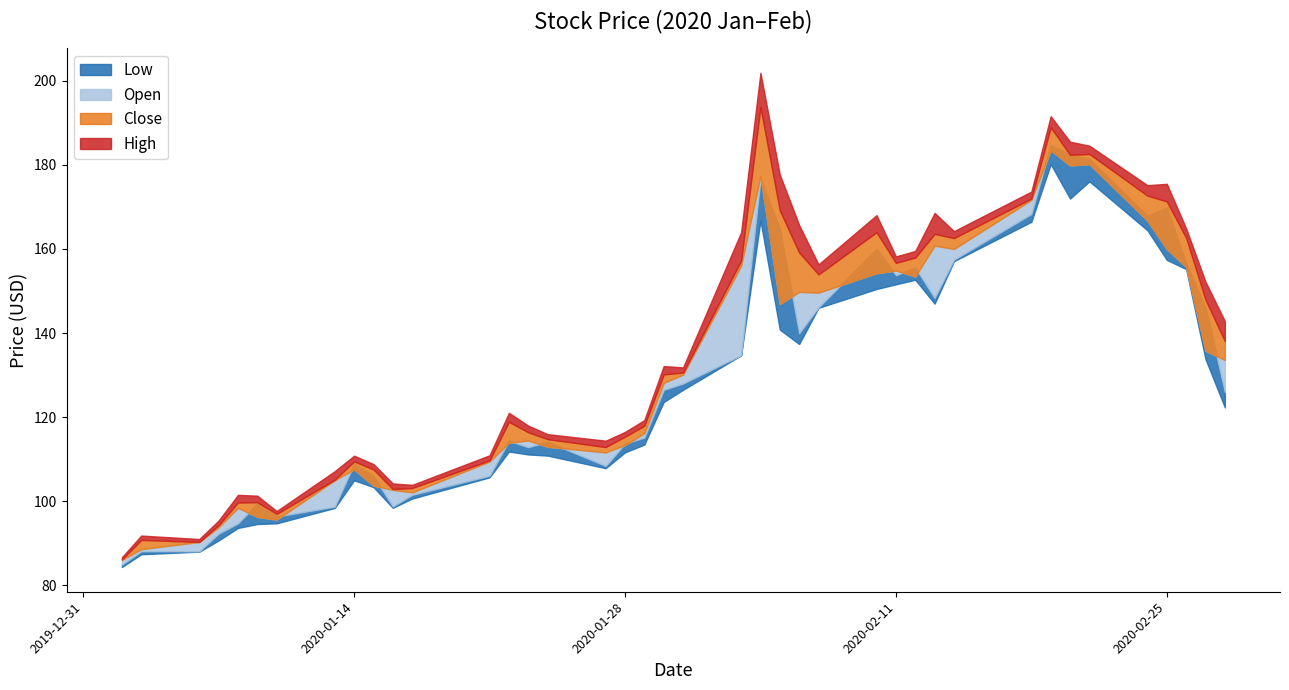

Rank the series at 2020-01-22 from lowest to highest value.

Low, Close, Open, High